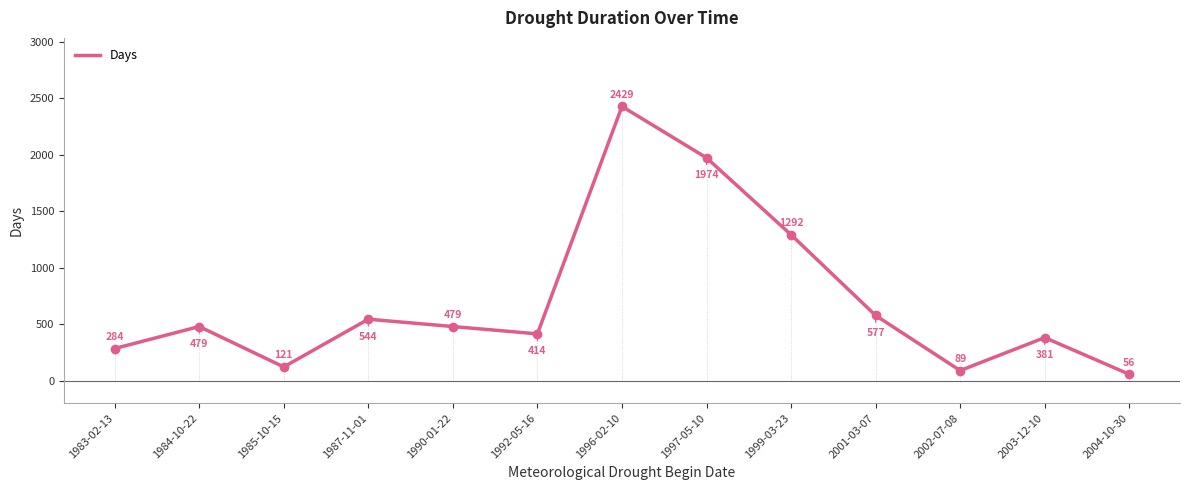

How many values are below 479?

6